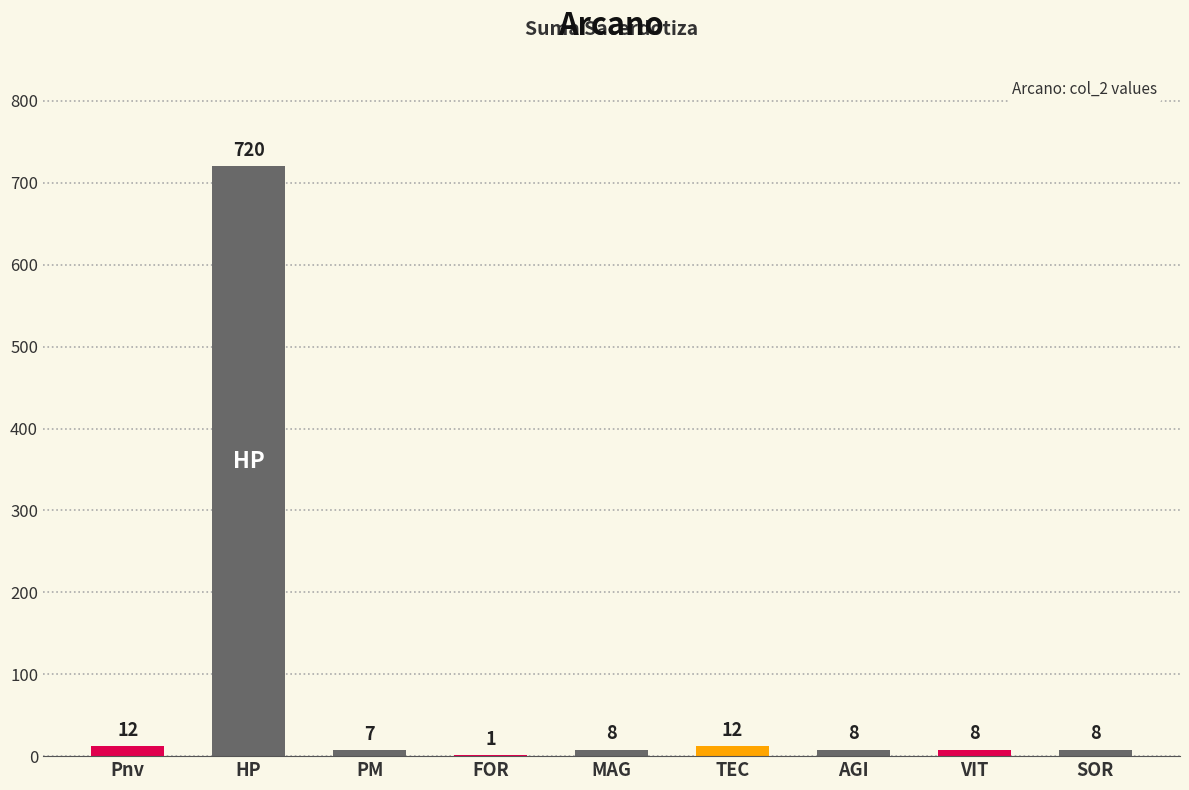

The chart shows a value of 7 at PM. True or false?

True